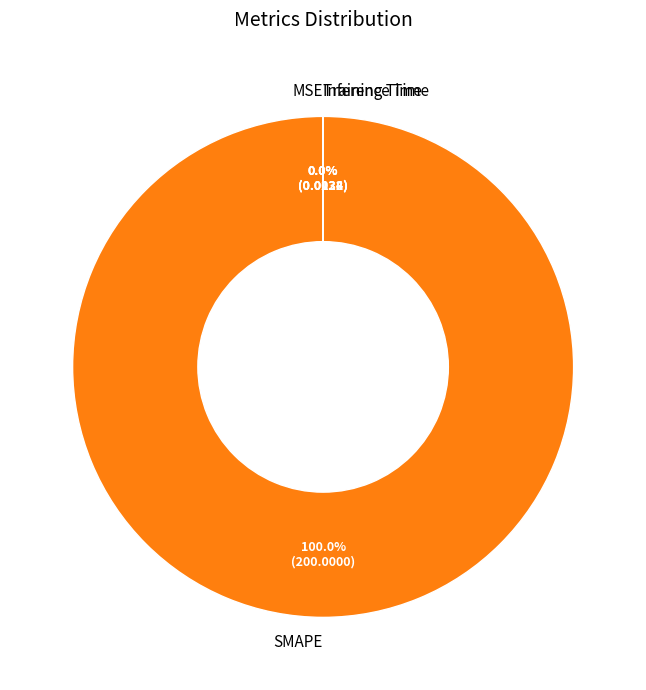

Which category accounts for the majority?

SMAPE